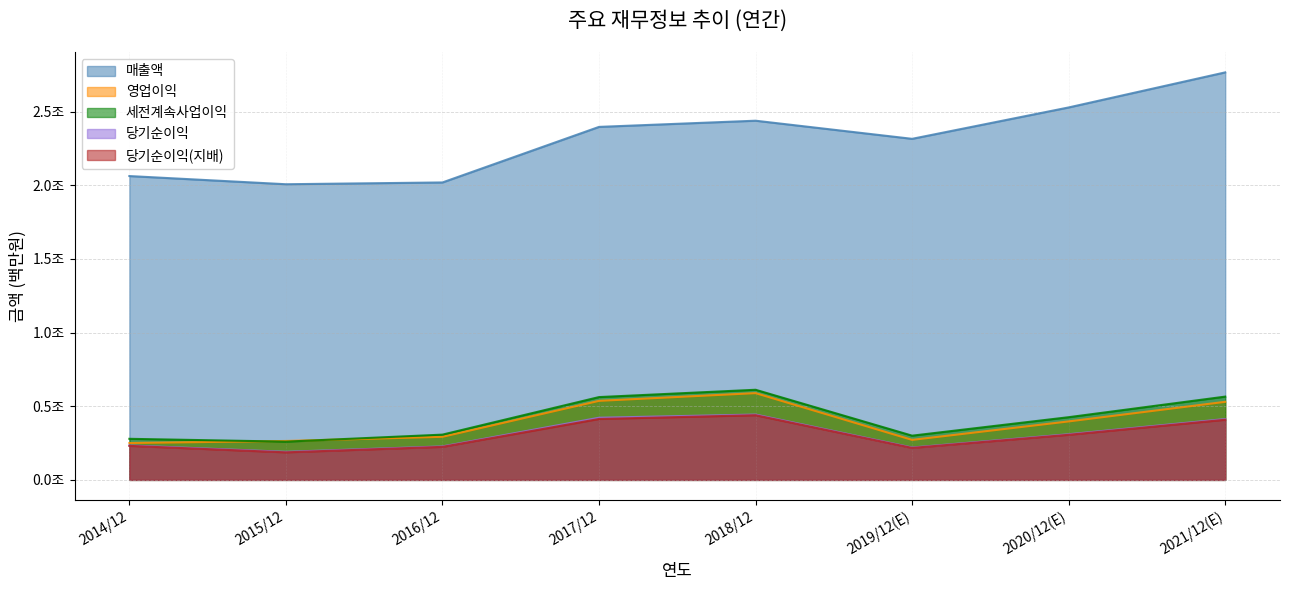

Does the chart display data point markers on the line(s)?

No